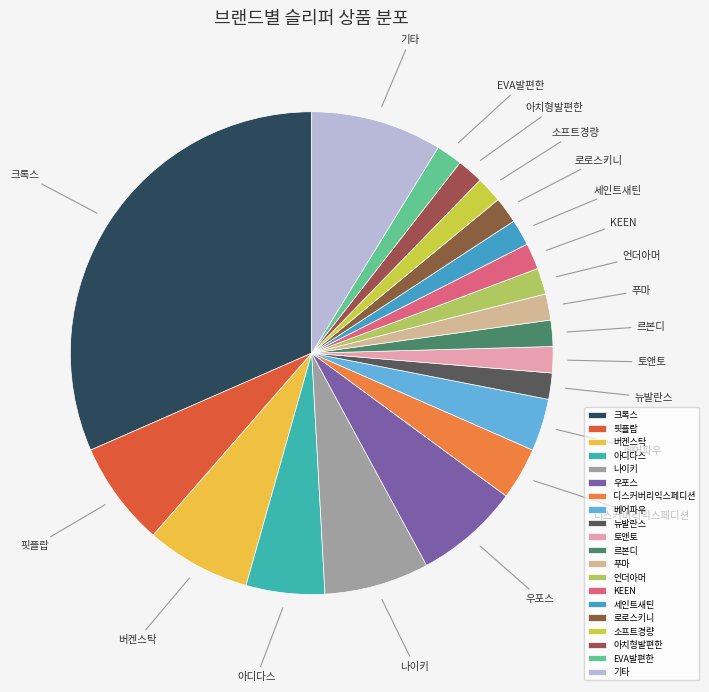

Does any single category account for the majority?

No